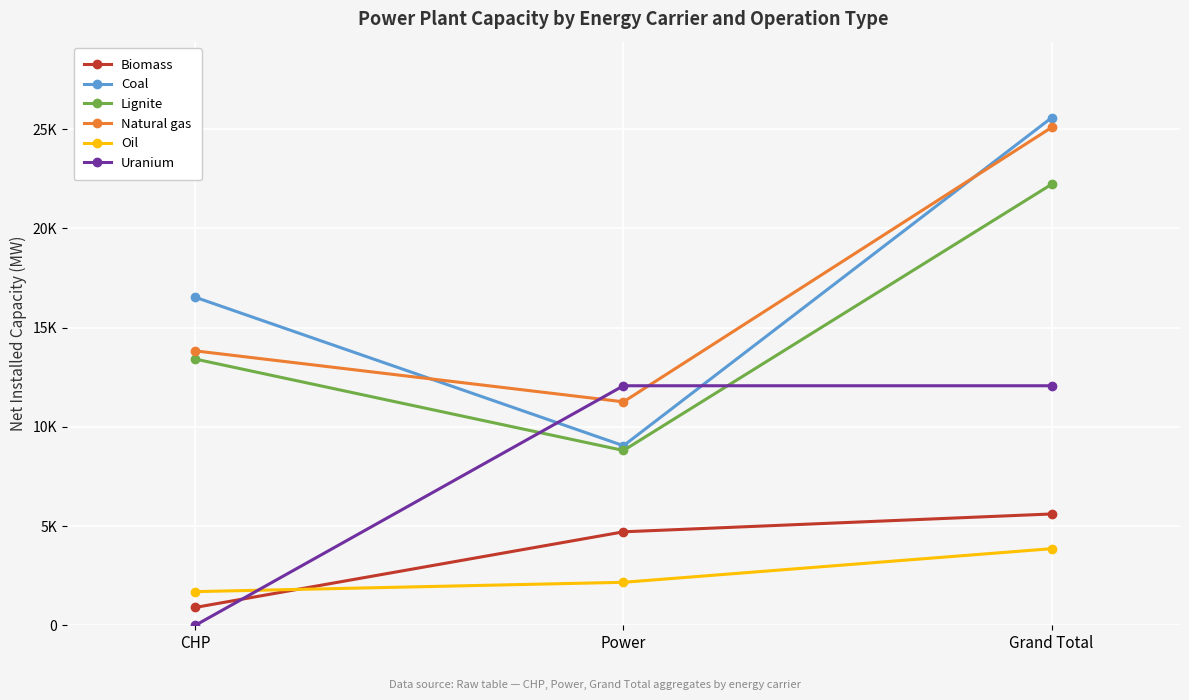

What is the label of the 3rd point from the right?

CHP